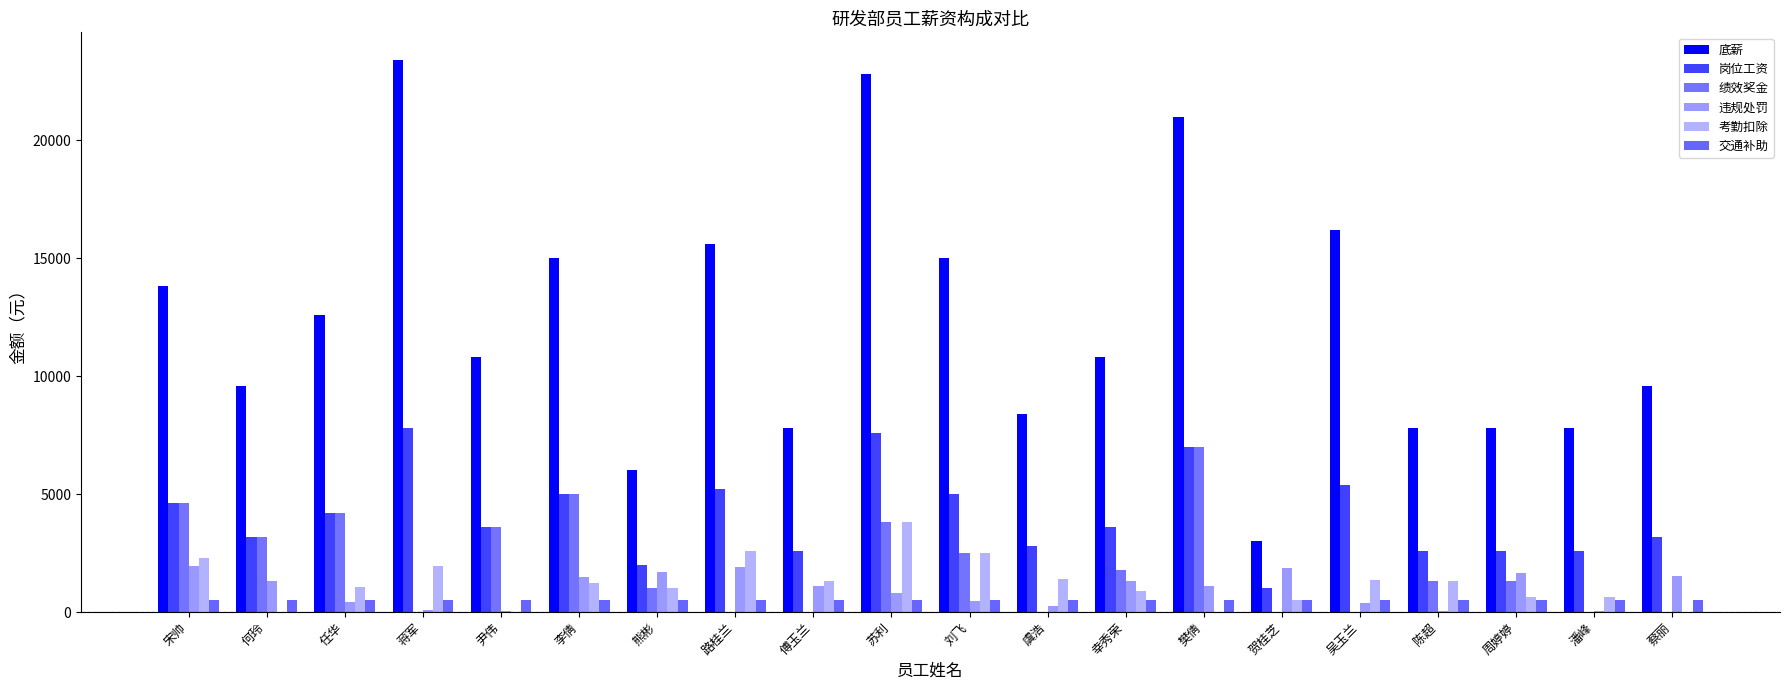

Which series has the largest total across all categories?

底薪